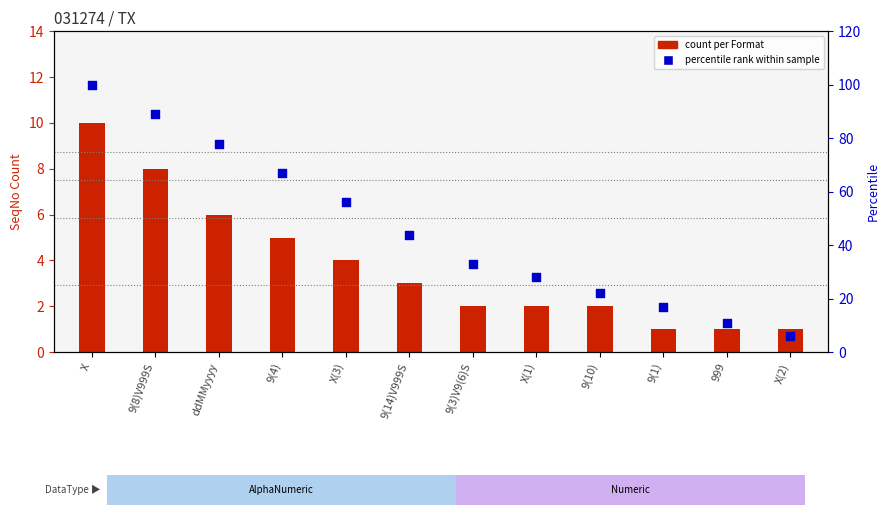

What is the total value across all series at 9(3)V9(6)S?

35